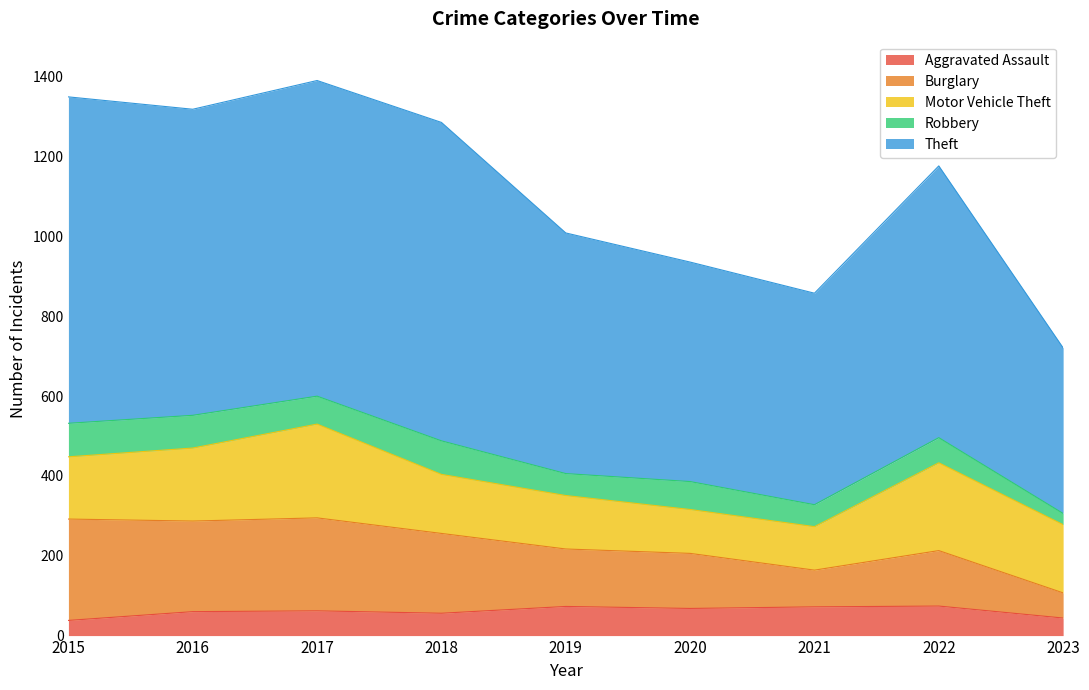

What is the sum of all Aggravated Assault values?

547